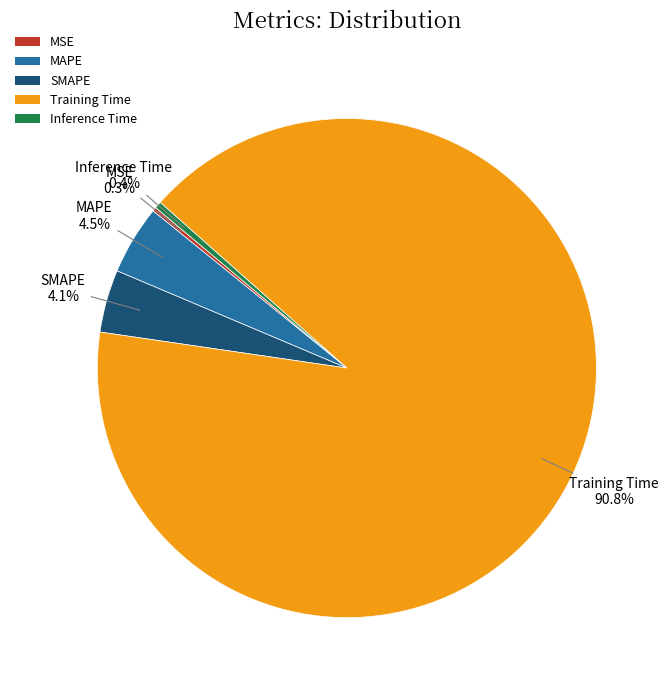

Does Training Time represent more than half of the total?

Yes